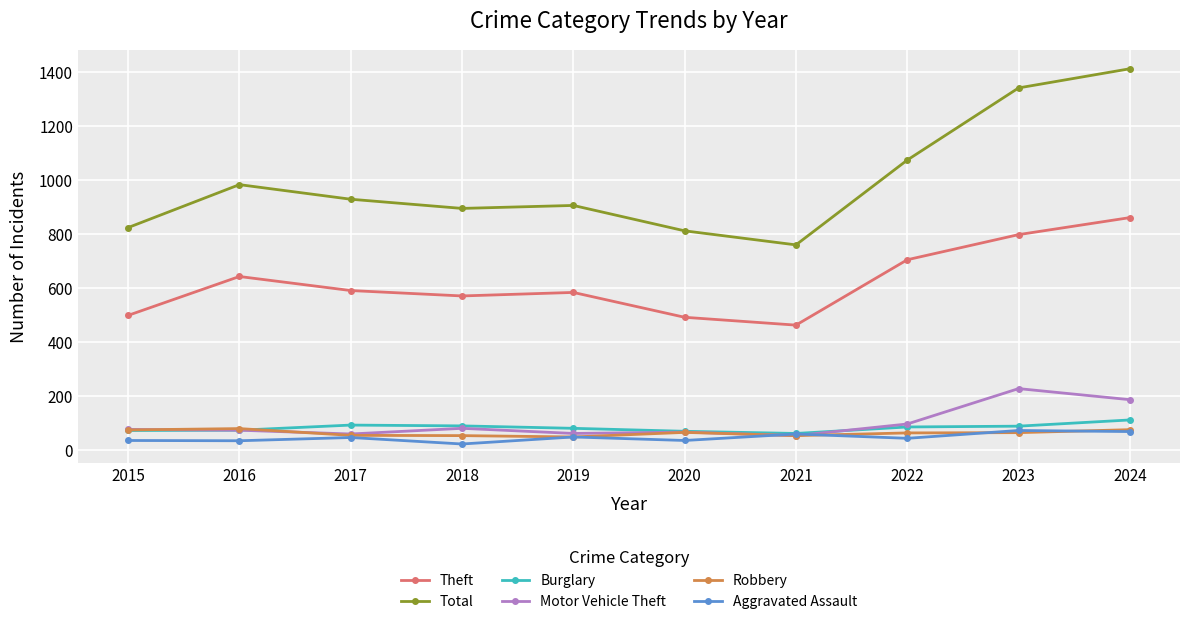

How many lines are shown in the chart?

6